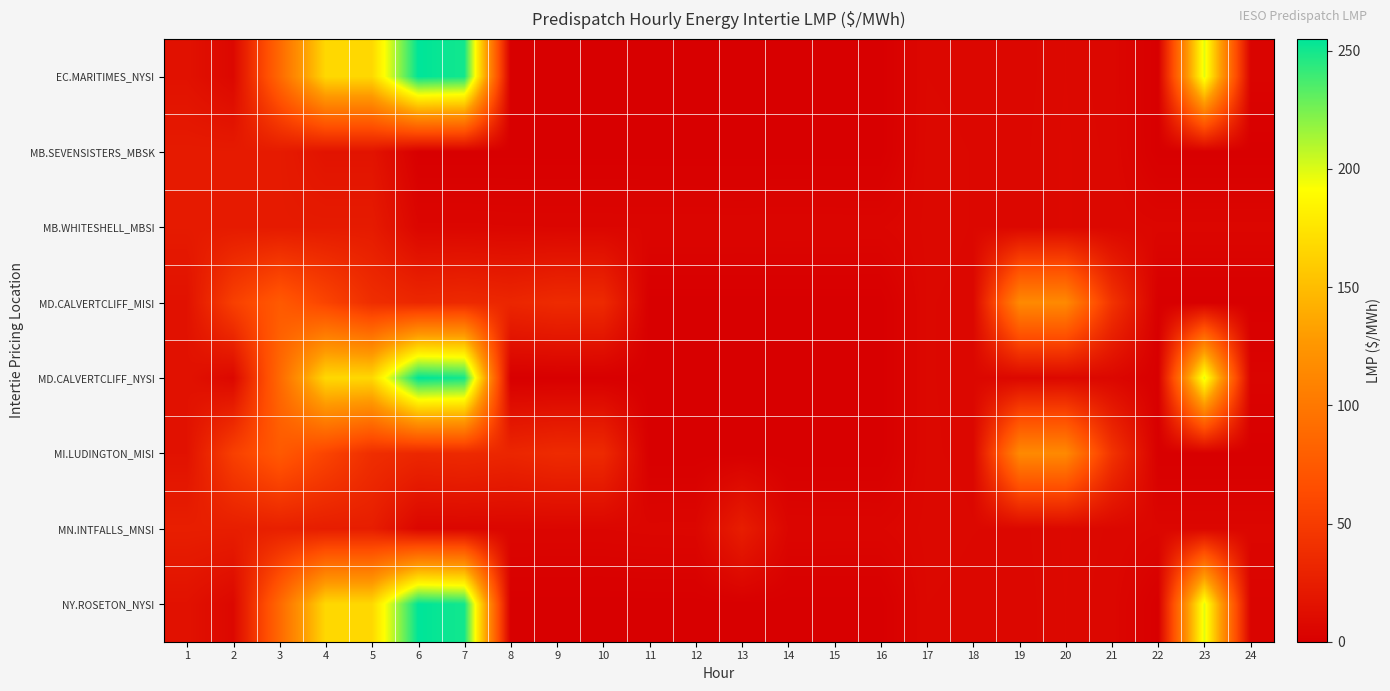

List the series in order of their peak value, lowest first.

MB.SEVENSISTERS_MBSK, MB.WHITESHELL_MBSI, MN.INTFALLS_MNSI, MD.CALVERTCLIFF_MISI, MI.LUDINGTON_MISI, EC.MARITIMES_NYSI, MD.CALVERTCLIFF_NYSI, NY.ROSETON_NYSI